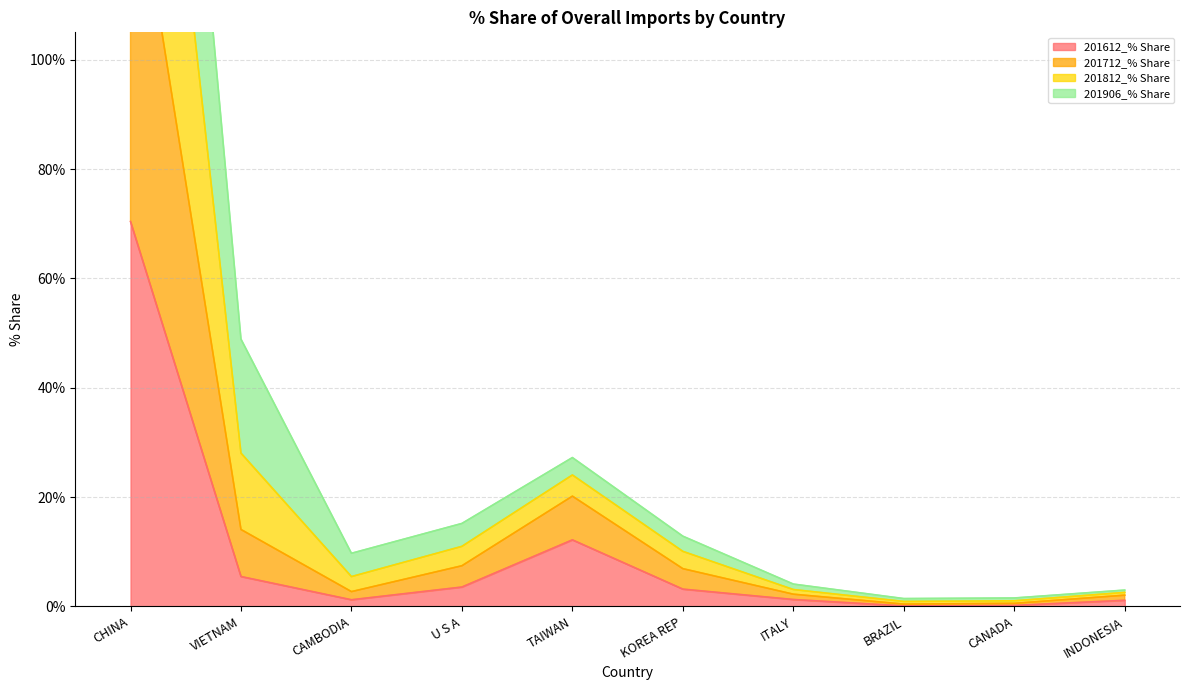

Is it true that 201612_% Share equals 70.4 at CHINA?

True